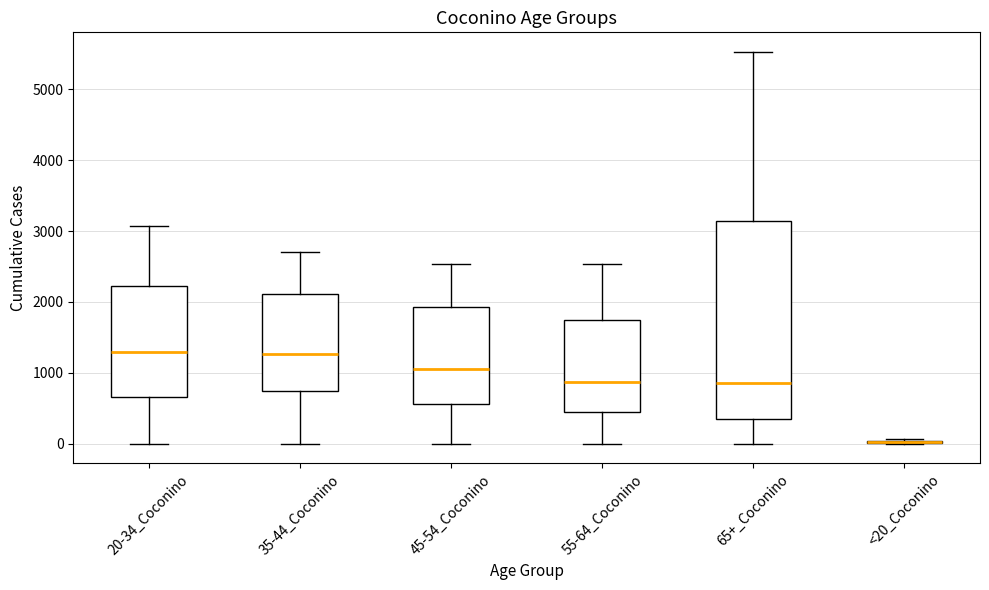

Reading left to right, read every box against the y-axis: the position of its median line, the range the box covers, and the ends of its whiskers. The values are not printed on the chart, so give them approximately, as read against the axis.

20-34_Coconino: median 1300, box 700 to 2200, whiskers 0 to 3100
35-44_Coconino: median 1300, box 700 to 2100, whiskers 0 to 2700
45-54_Coconino: median 1000, box 600 to 1900, whiskers 0 to 2500
55-64_Coconino: median 900, box 400 to 1800, whiskers 0 to 2500
65+_Coconino: median 900, box 400 to 3100, whiskers 0 to 5500
<20_Coconino: box collapsed to a line at 0, whiskers 0 to 100